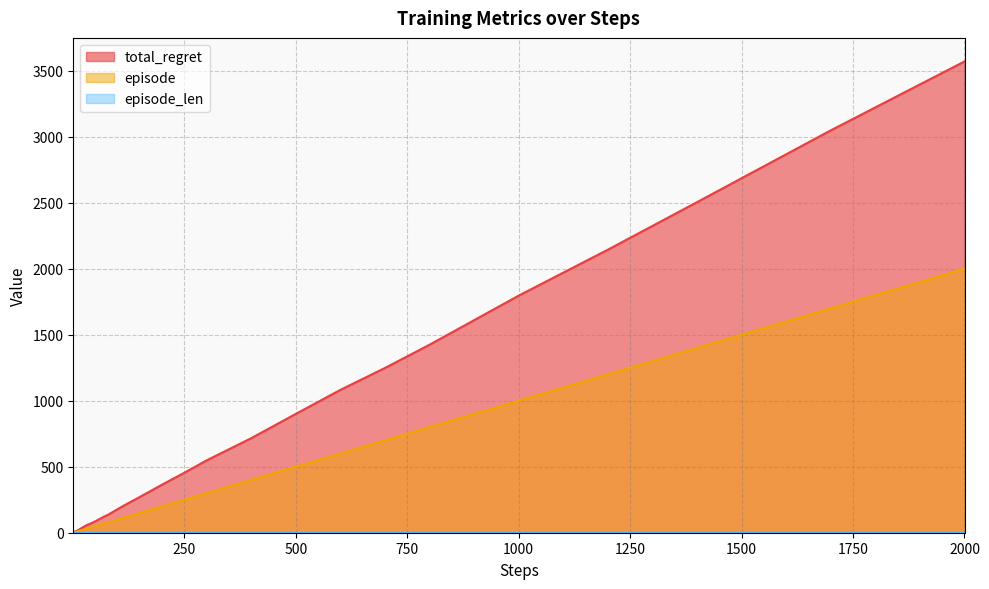

Where does the total_regret series first go above 138?

90